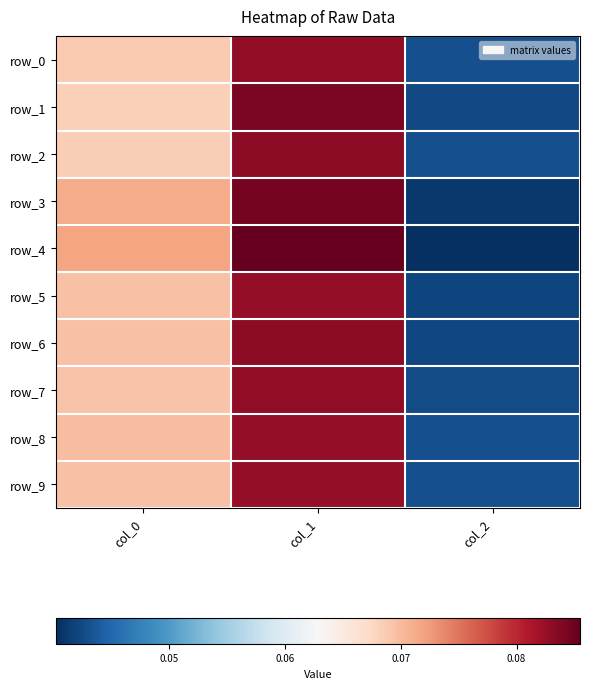

Between col_1 and col_2, which is larger?

col_1